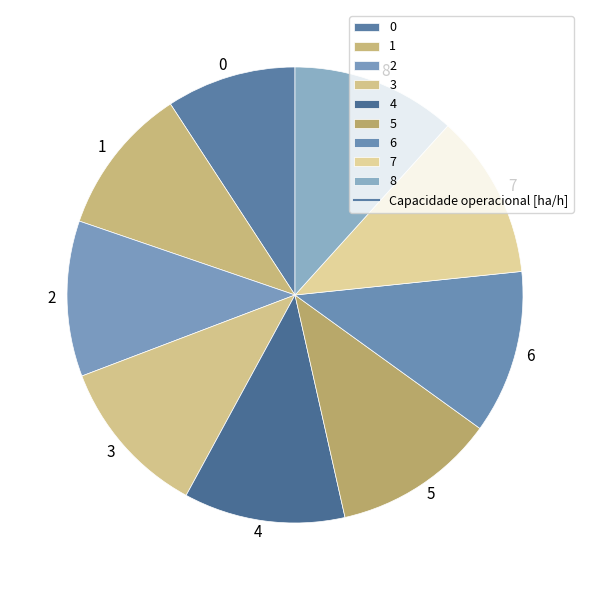

How many slices are in this pie chart?

9